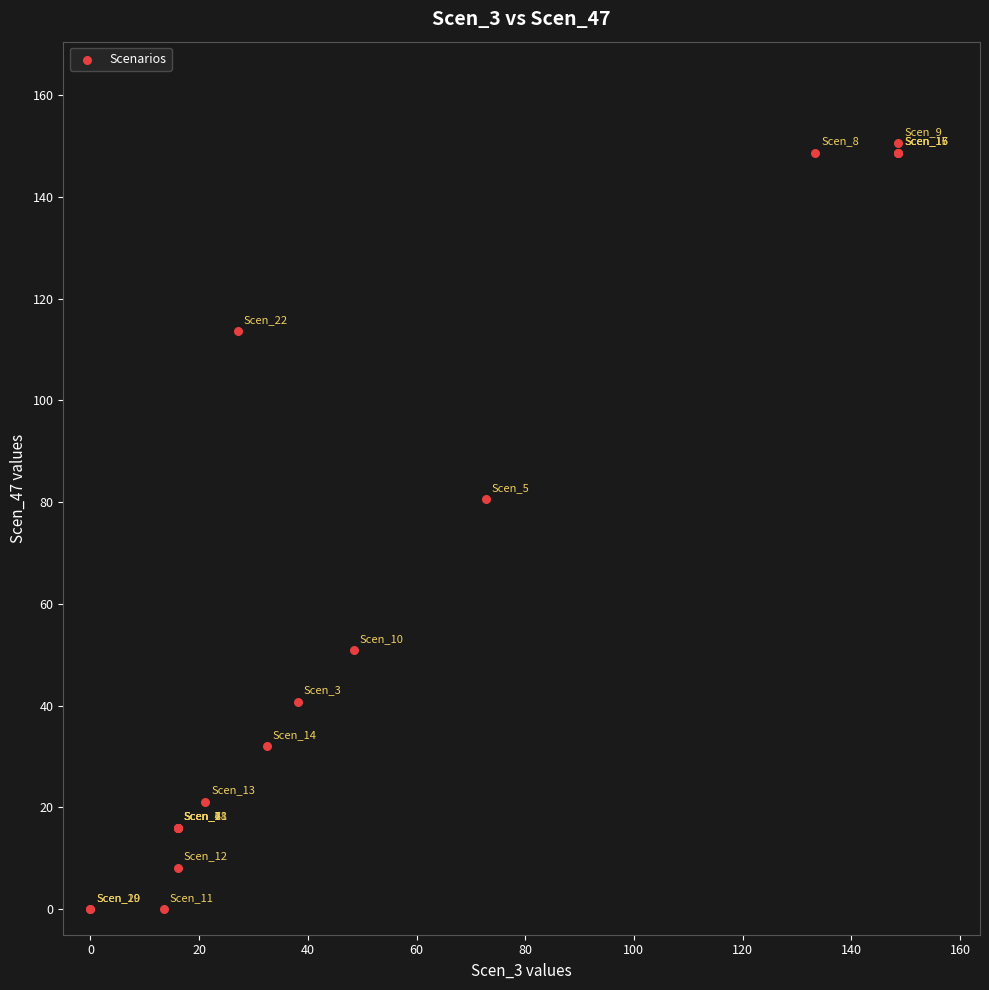

What Y value in the scatter plot is closest to 75?

80.6